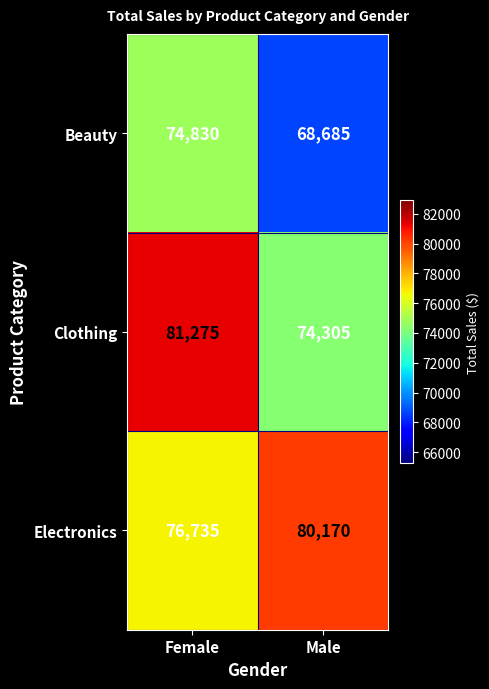

What is the sum of all Clothing values?

155580